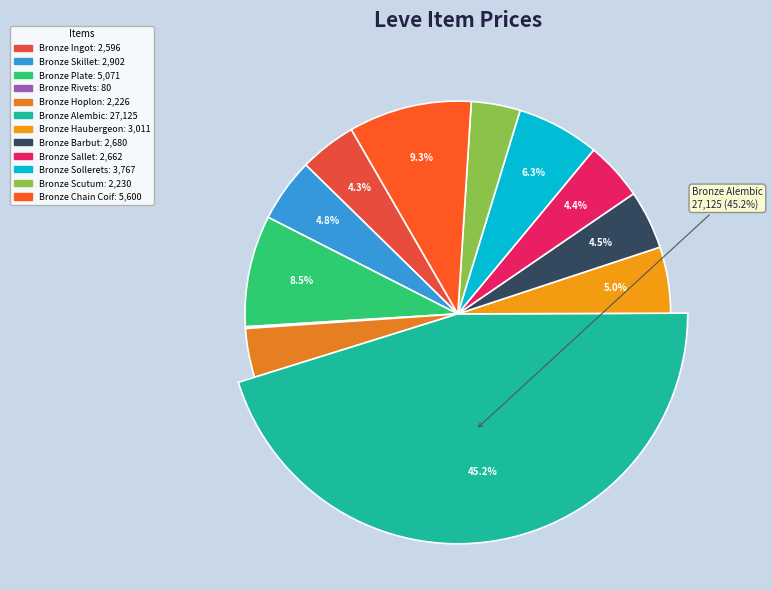

Is it true that Bronze Barbut is 19% of the pie?

False